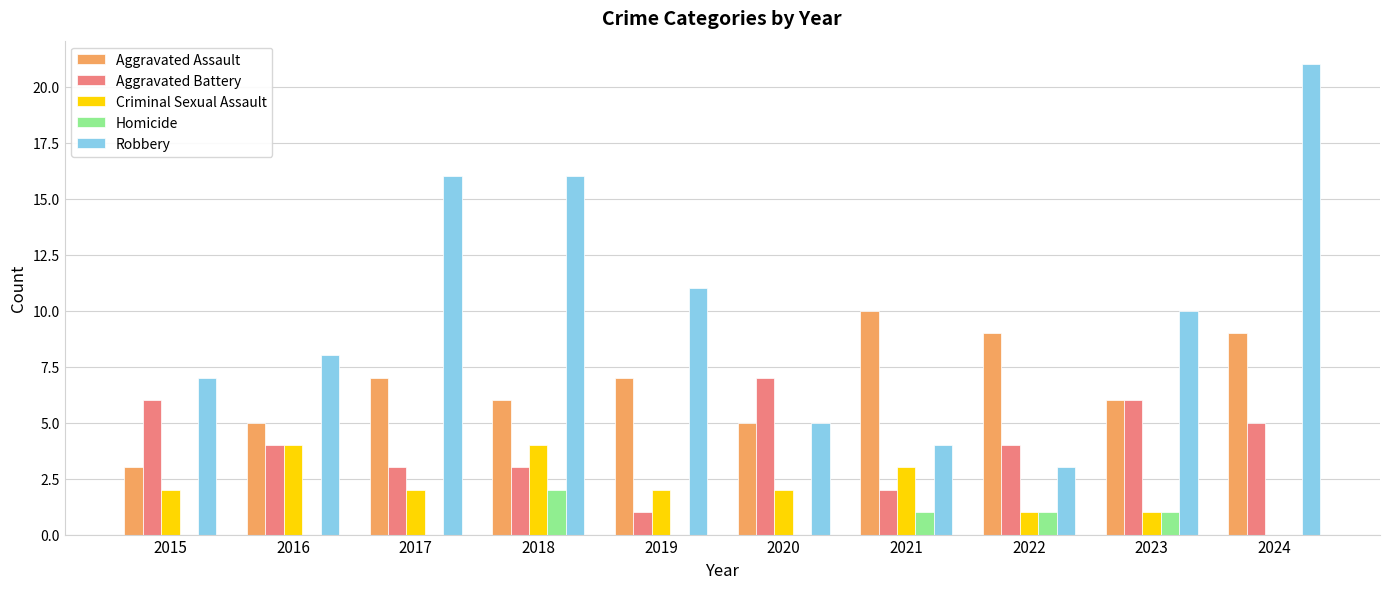

Which series has the largest range (max minus min)?

Robbery